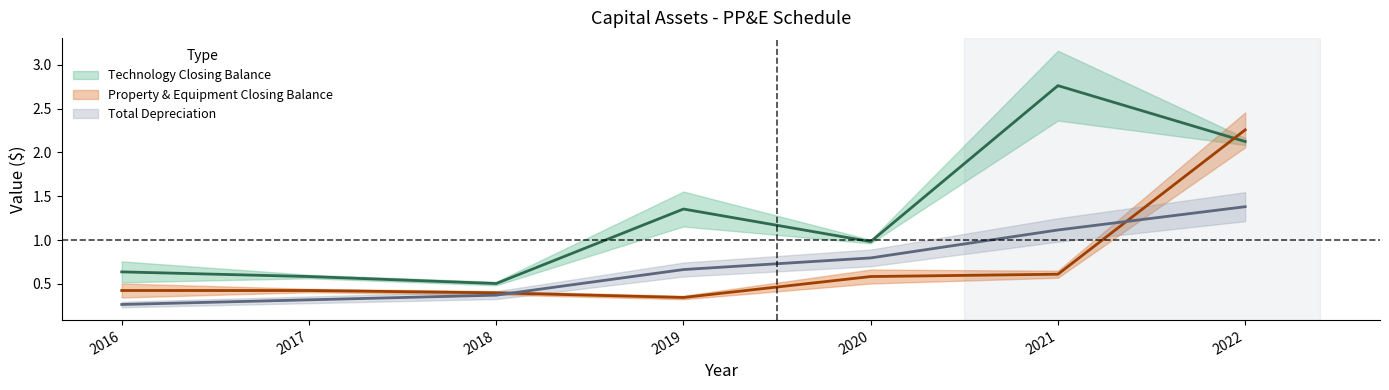

Reading right to left, list all the values displayed in this chart.

Technology Closing Balance: 2.1	2.8	1.0	1.4	0.5	0.6	0.6
Property & Equipment Closing Balance: 2.3	0.6	0.6	0.3	0.4	0.4	0.4
Total Depreciation: 1.4	1.1	0.8	0.7	0.4	0.3	0.3